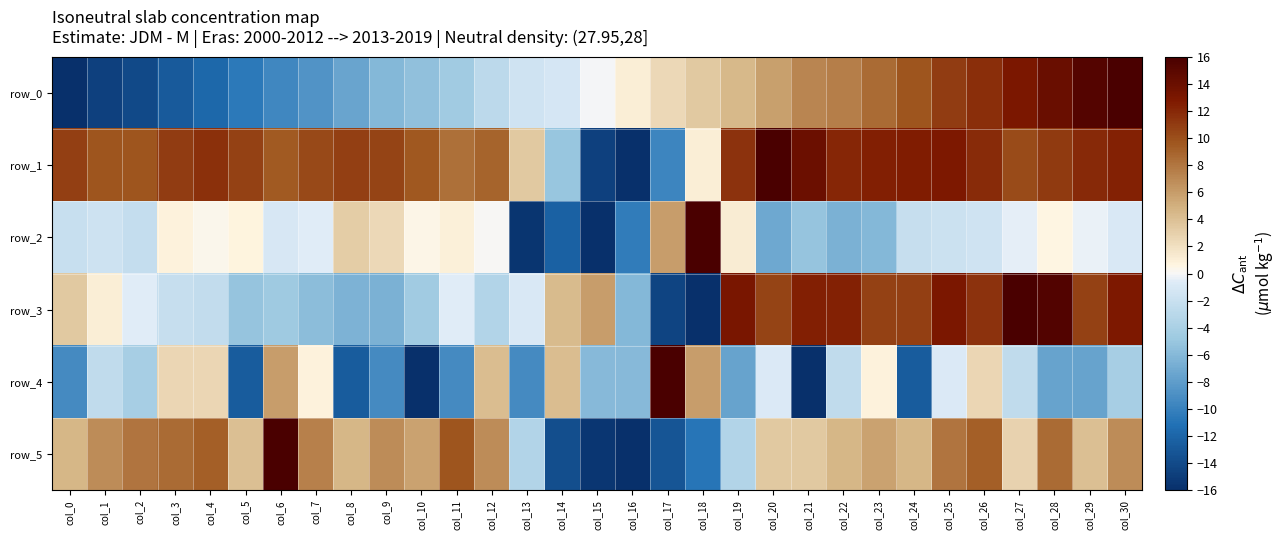

List the series in order of their peak value, highest first.

row_0, row_1, row_2, row_3, row_4, row_5